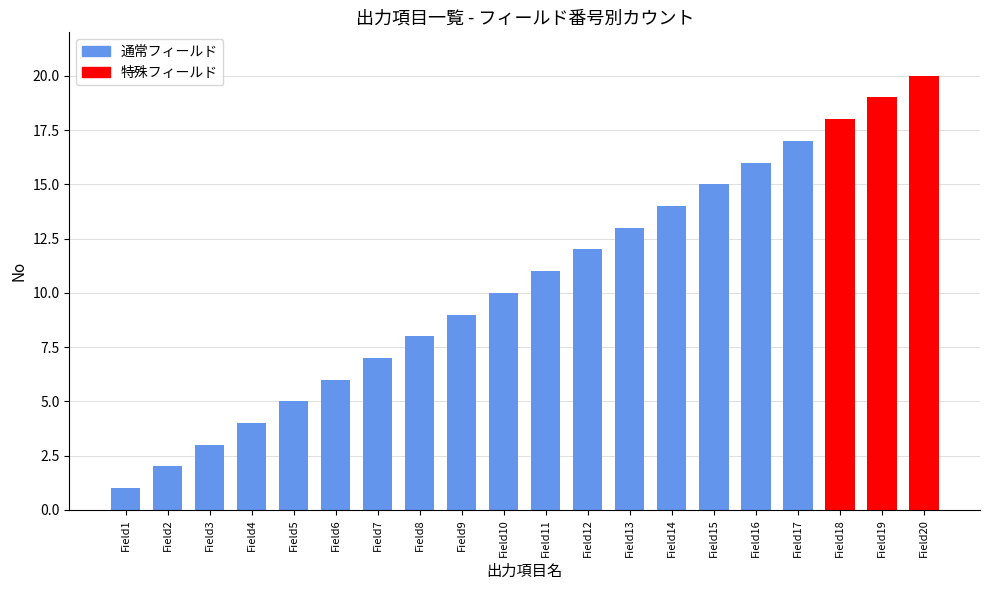

What is the minimum value shown in the chart?

1